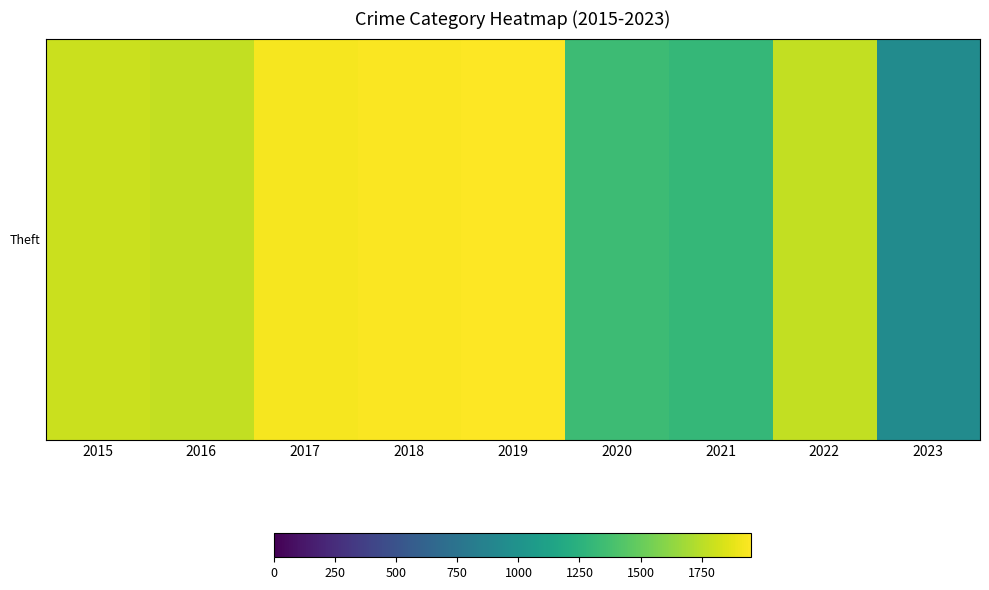

At how many categories does at least one series exceed 1738?

6